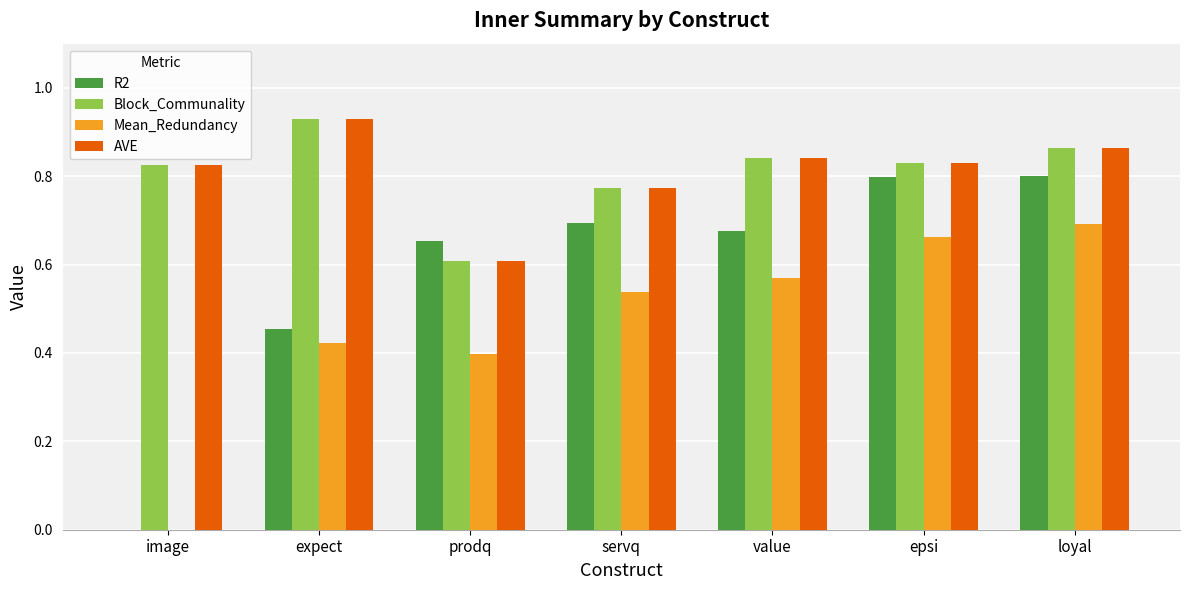

How many groups of bars are there?

7